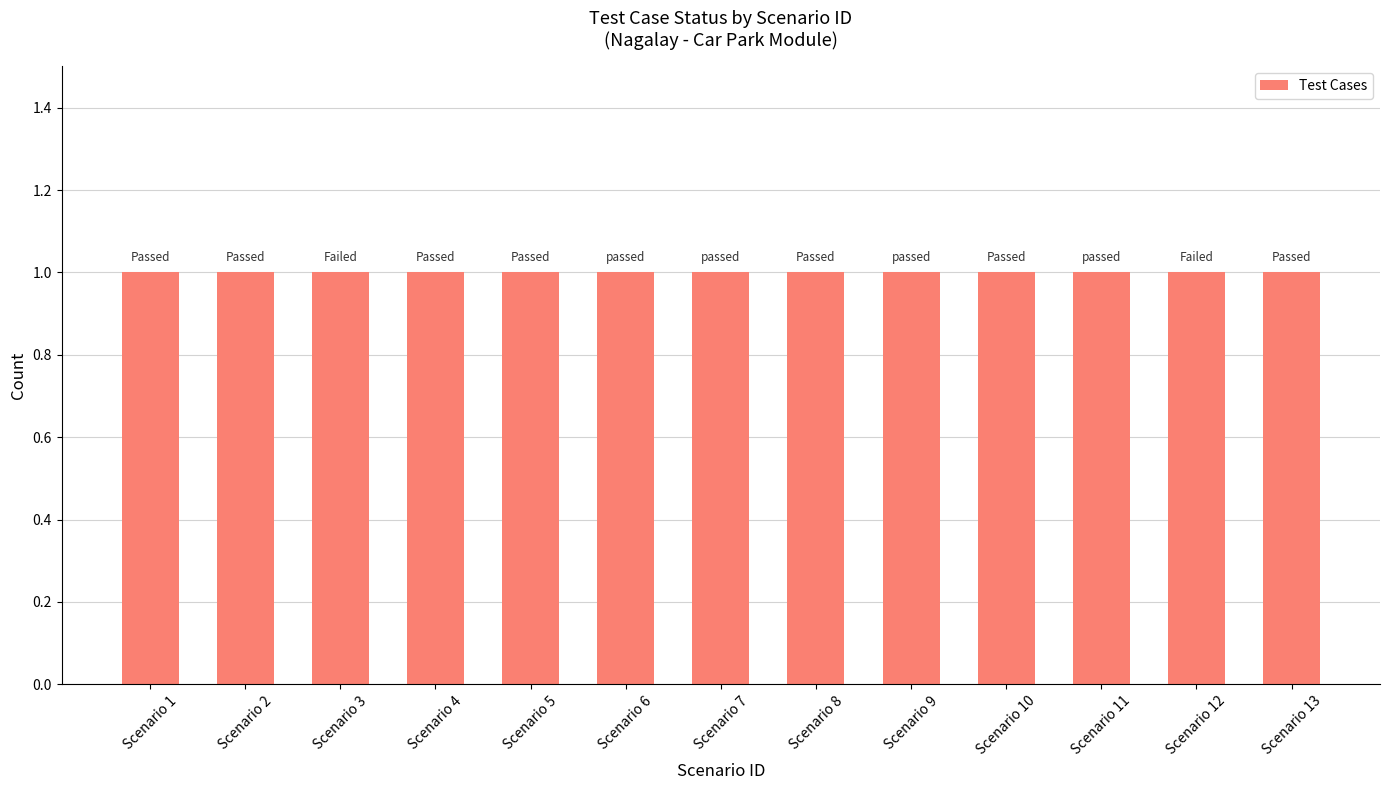

Rank the categories by value from lowest to highest.

1, 2, 3, 4, 5, 6, 7, 8, 9, 10, 11, 12, 13